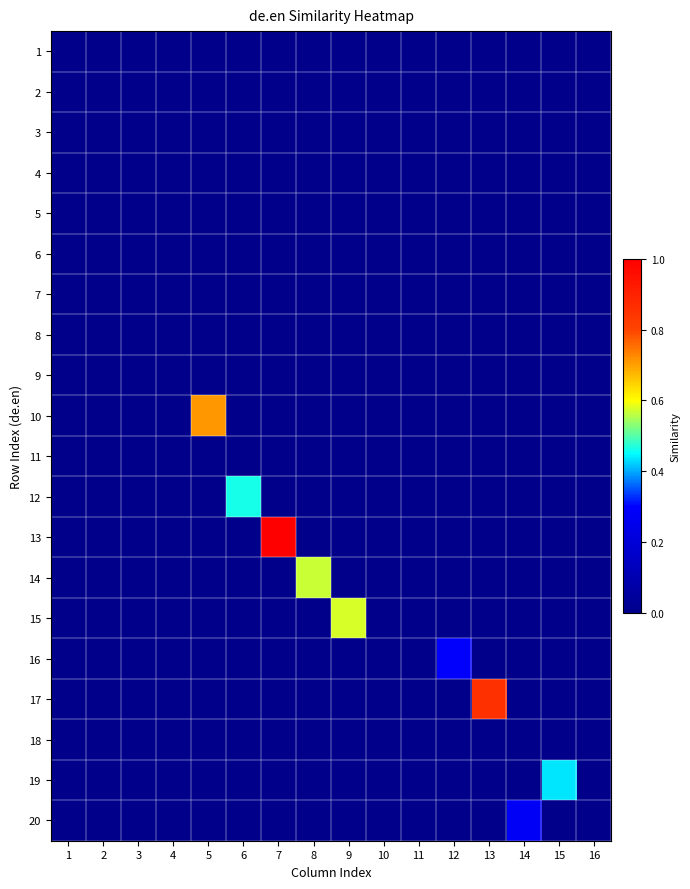

Which series has the largest total across all categories?

13